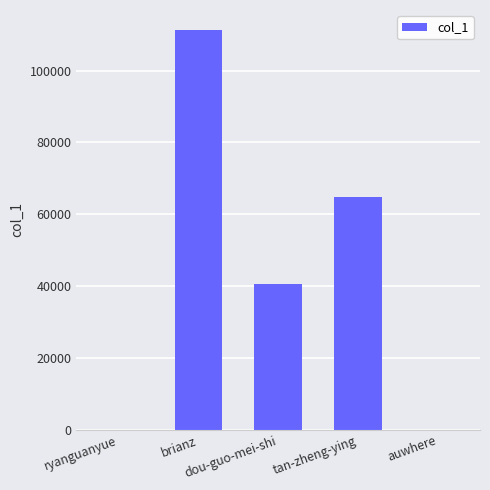

Which has a higher value, dou-guo-mei-shi or brianz?

brianz